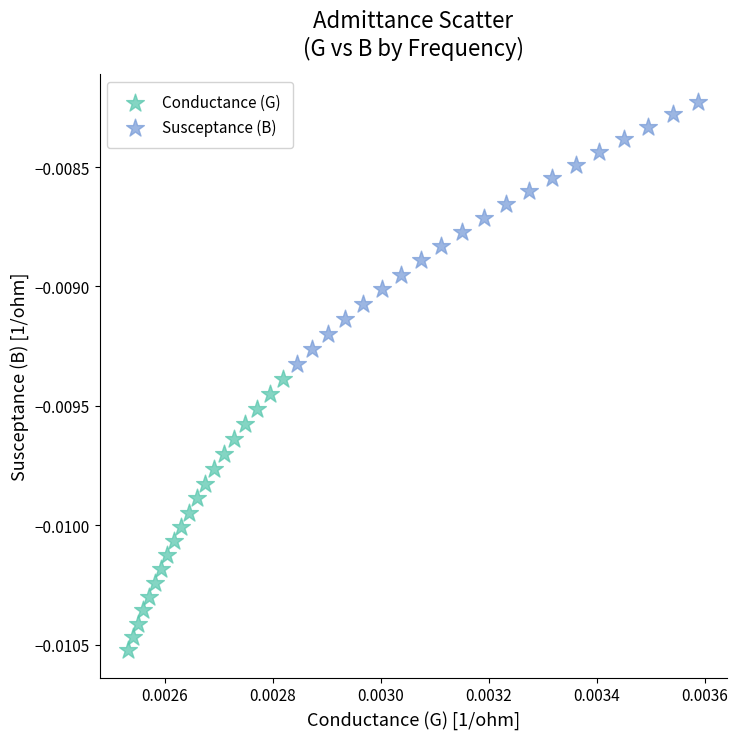

What are all the series names shown in the legend?

Conductance (G), Susceptance (B)